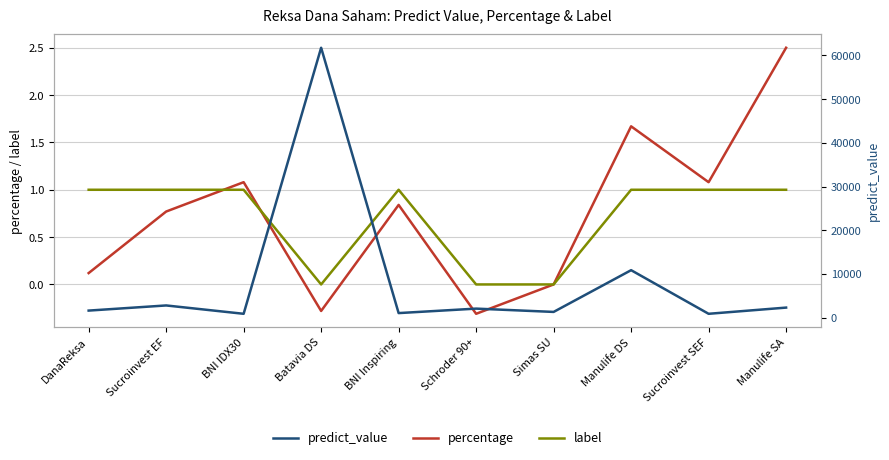

Which series has the largest range (max minus min)?

predict_value